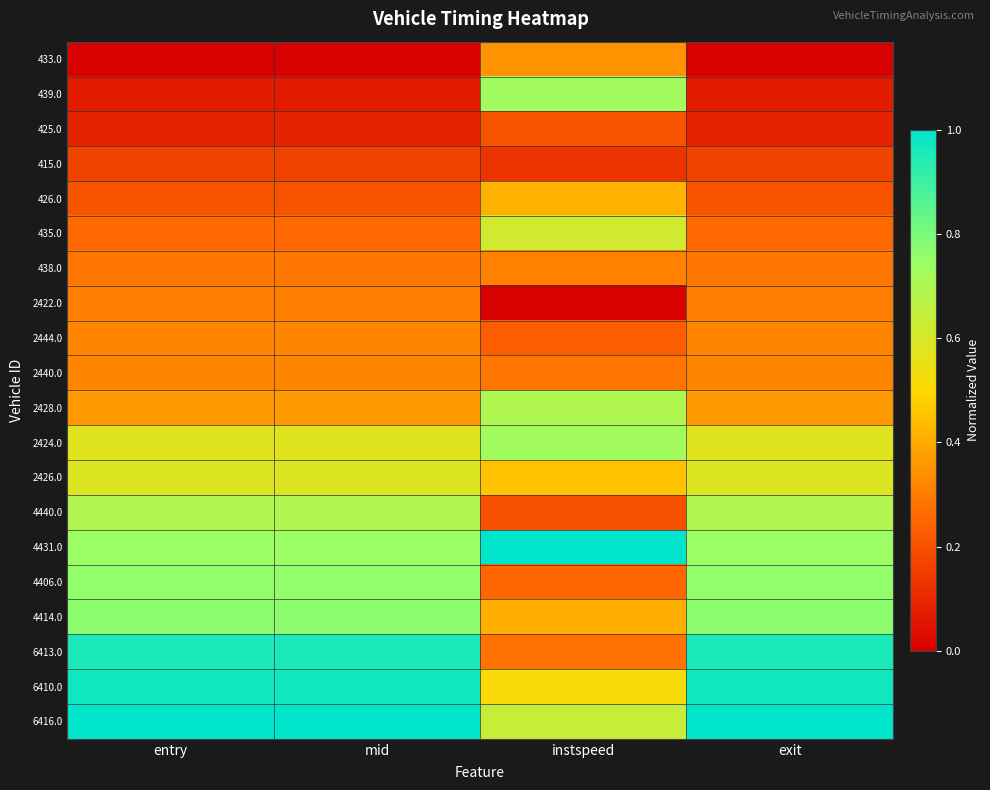

What is the total value across all series at entry?

9.4